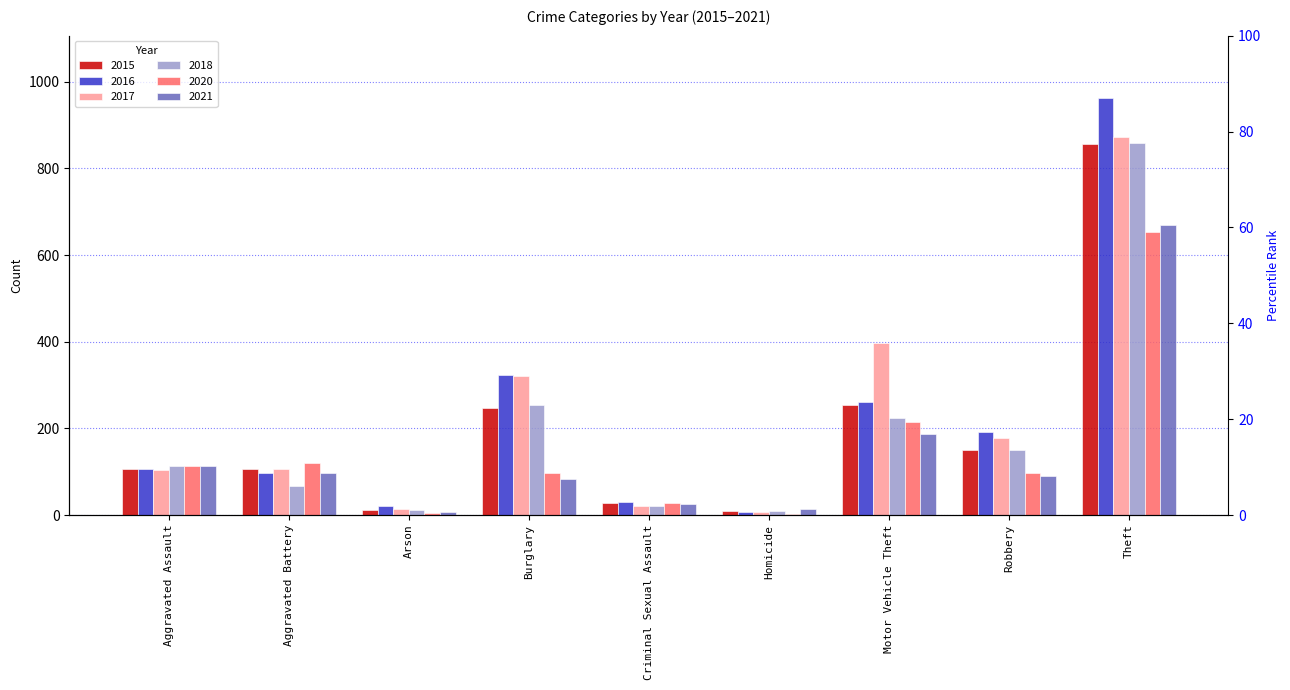

What are all the series names shown in the legend?

2015, 2016, 2017, 2018, 2020, 2021